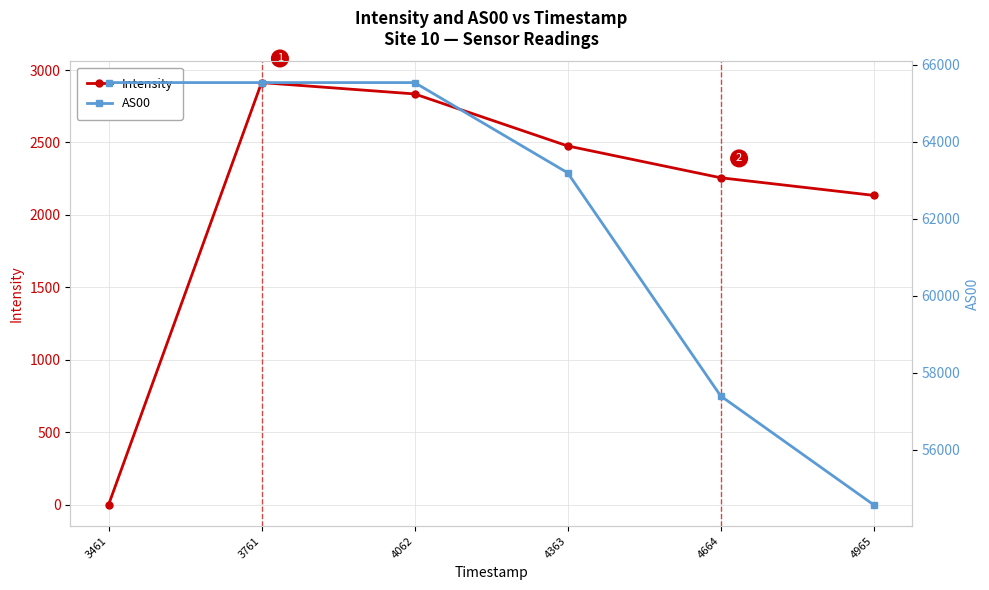

True or false: AS00 and Intensity intersect in this chart.

False